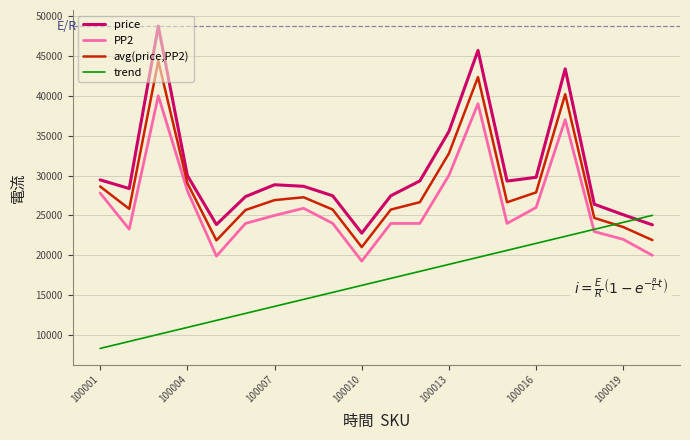

Count the number of categories in the chart.

20